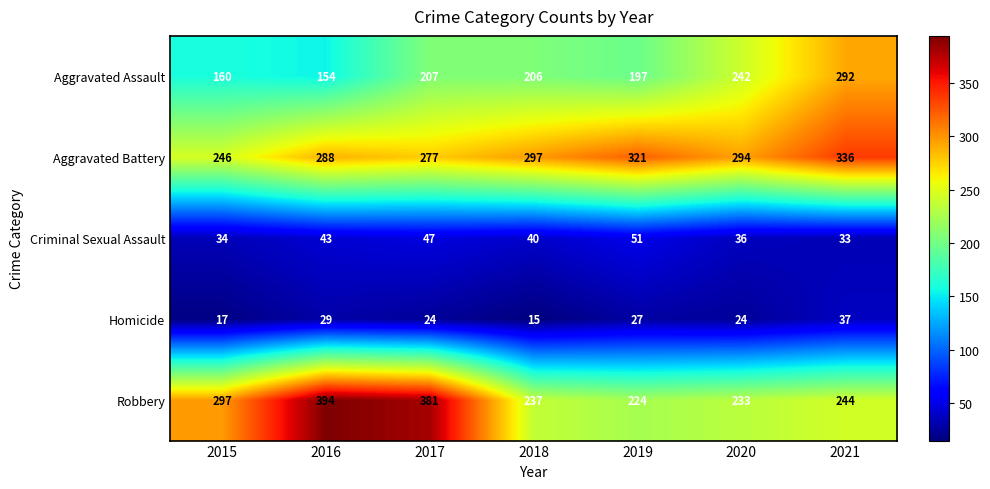

List the series in order of their peak value, lowest first.

Homicide, Criminal Sexual Assault, Aggravated Assault, Aggravated Battery, Robbery